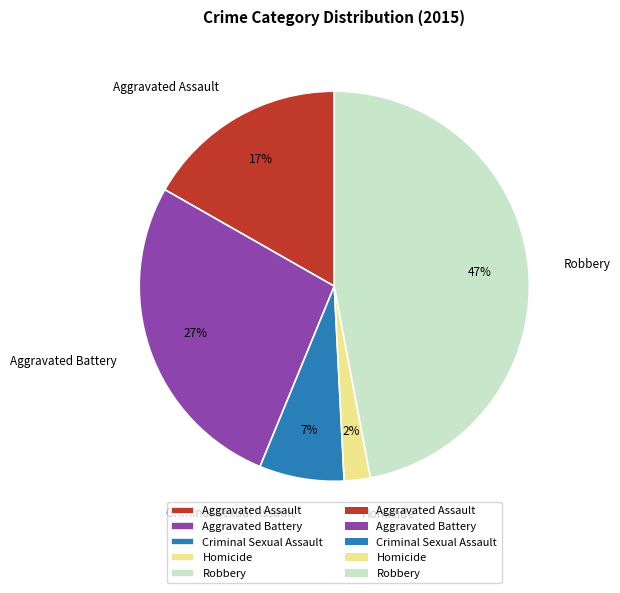

Count the number of slices in the pie.

5